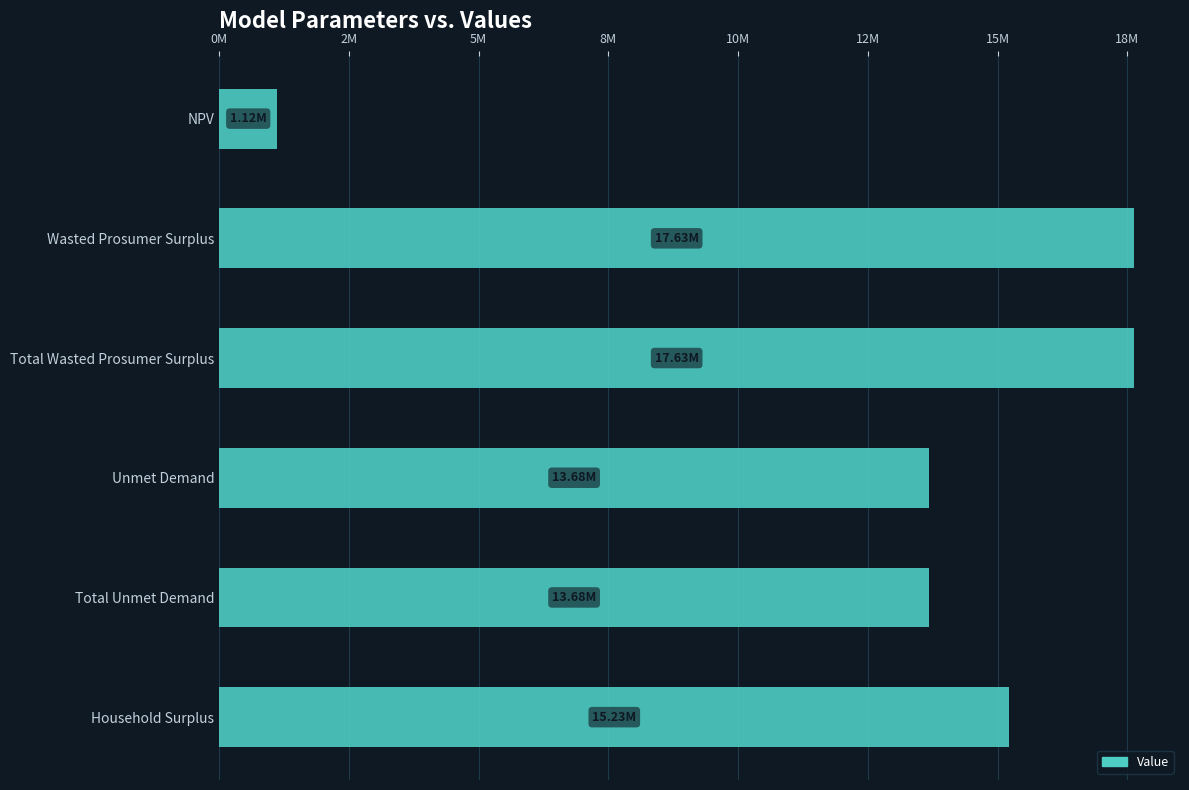

Does the chart contain any negative values?

No